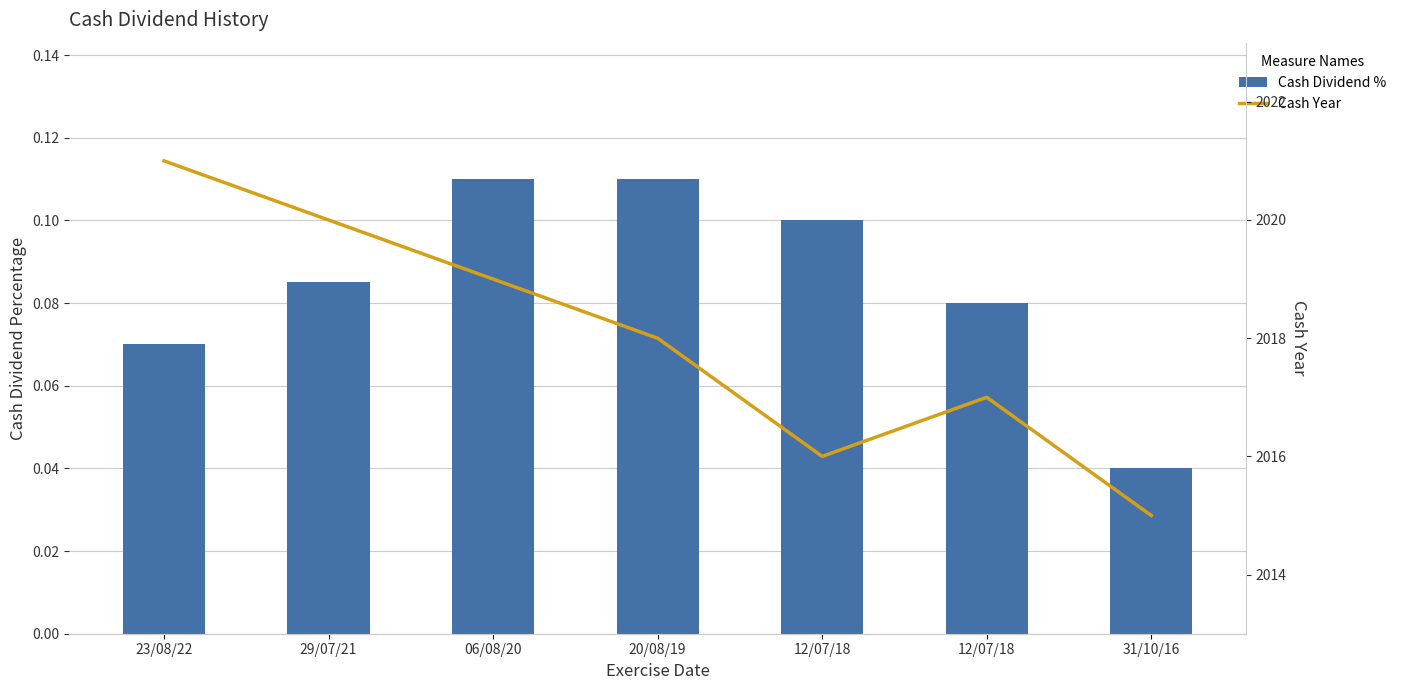

Rank the series by their maximum value, from highest to lowest.

Cash Year, Cash Dividend %